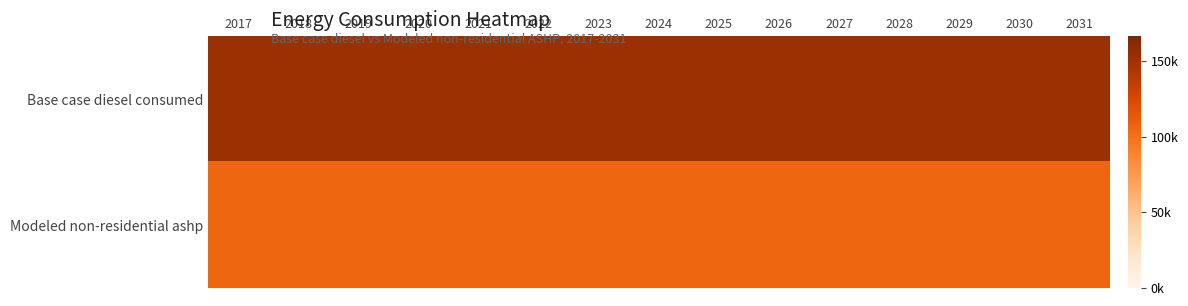

List the series in order of their peak value, highest first.

Base case diesel consumed, Modeled non-residential ashp